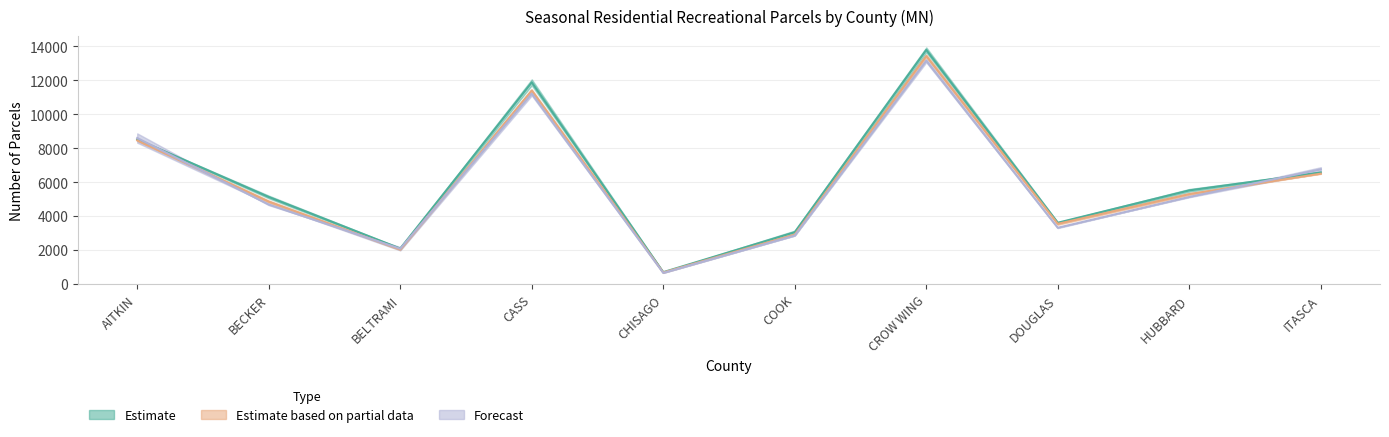

Between AITKIN and BECKER, which series saw the biggest shift?

2012